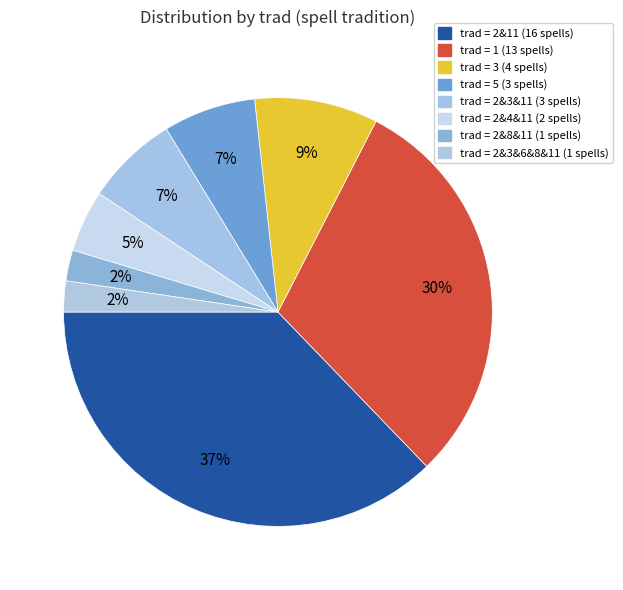

Which slice is the largest?

2&11